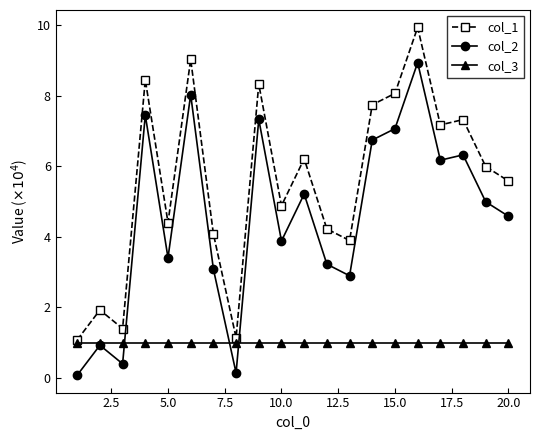

What is the value of the col_3 point at the 12th from the left?

1.0